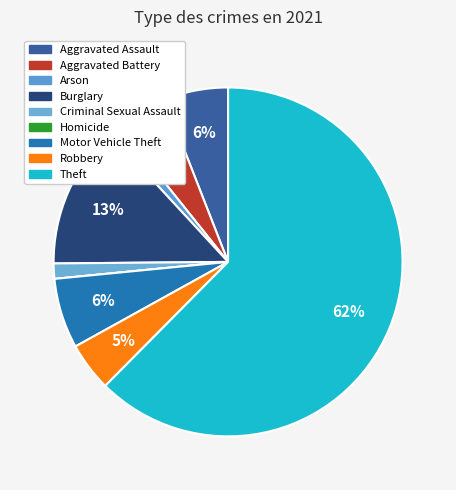

To the nearest percent, what is the average slice percentage?

11%